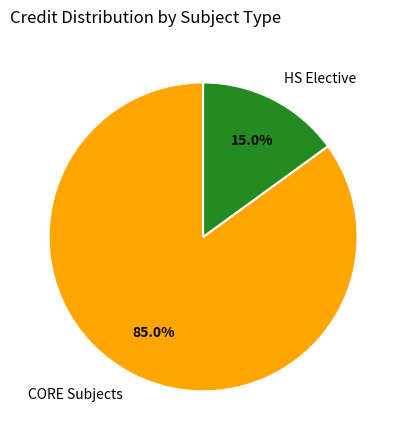

Which has a higher value, CORE Subjects or HS Elective?

CORE Subjects